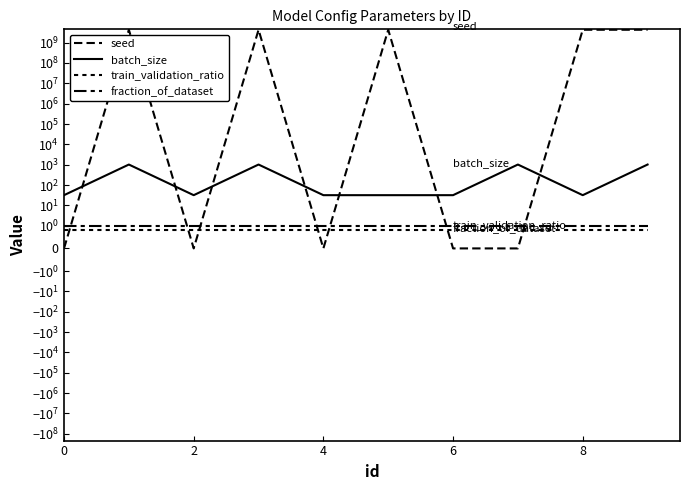

How many categories are shown in the chart?

10